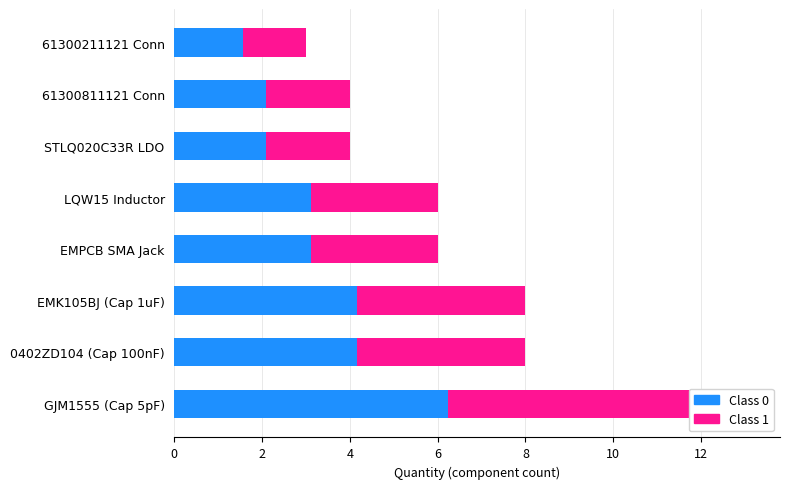

The Class 1 series shows 1.4 at 14. True or false?

True